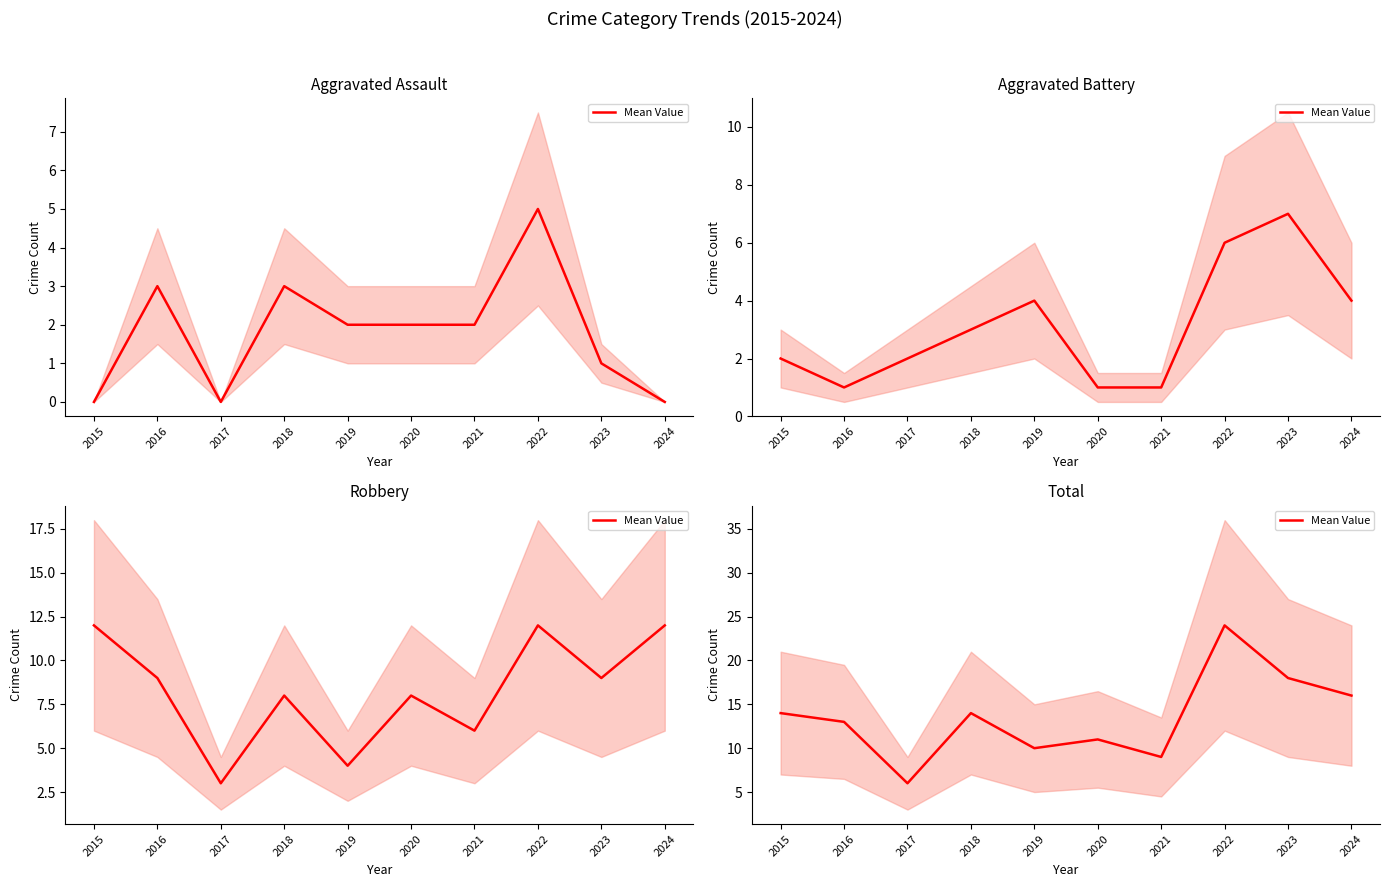

What is the sum of the values at 2016 and 2023?

31